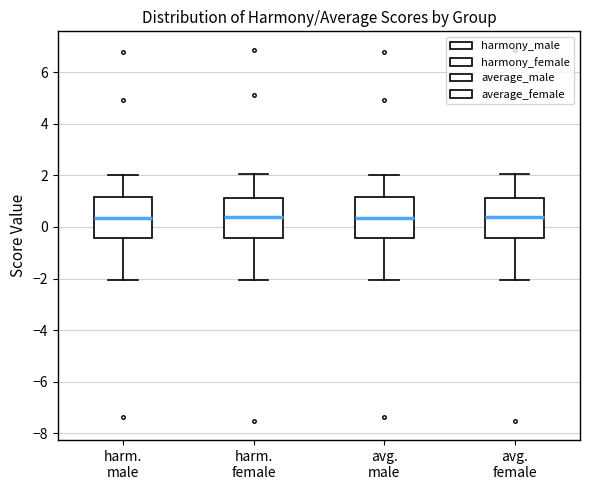

Reading left to right, read every box against the y-axis: the position of its median line, the range the box covers, and the ends of its whiskers. The values are not printed on the chart, so give them approximately, as read against the axis.

harm. male: median 0.4, box -0.4 to 1.2, whiskers -2.0 to 2.0
harm. female: median 0.4, box -0.4 to 1.2, whiskers -2.0 to 2.0
avg. male: median 0.4, box -0.4 to 1.2, whiskers -2.0 to 2.0
avg. female: median 0.4, box -0.4 to 1.2, whiskers -2.0 to 2.0